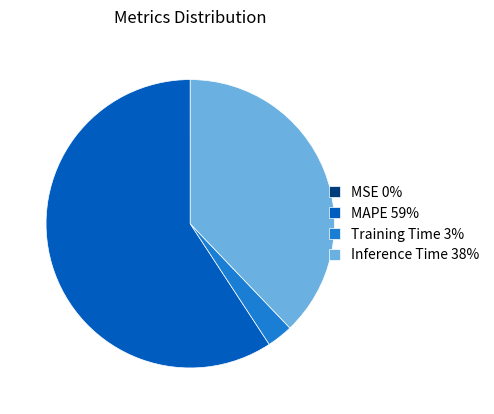

Which category accounts for the majority?

MAPE